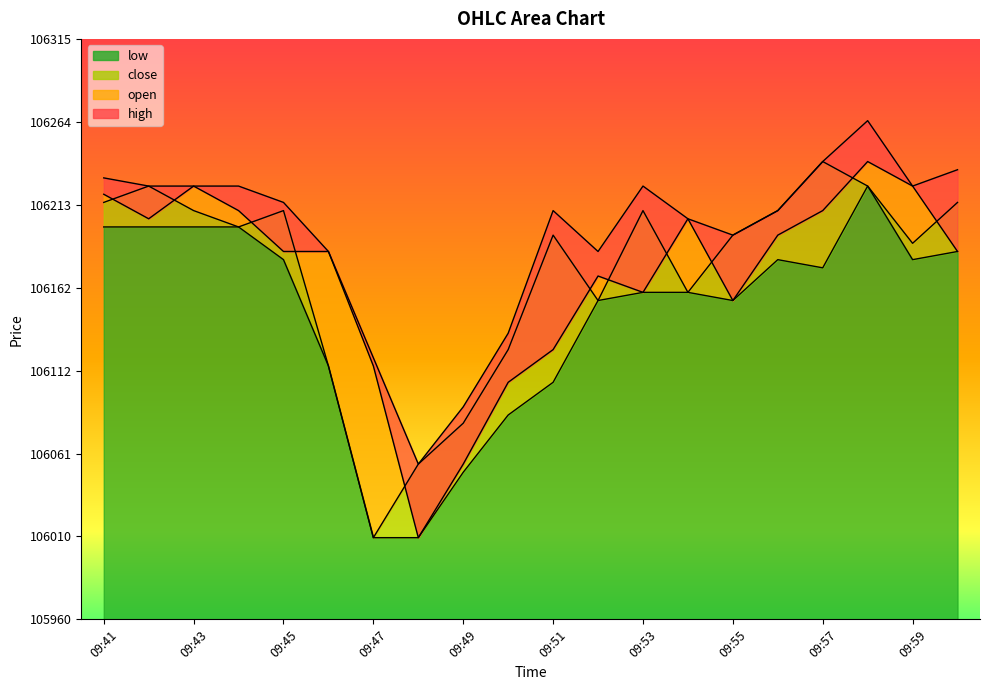

How many data points in low are above 106175?

9